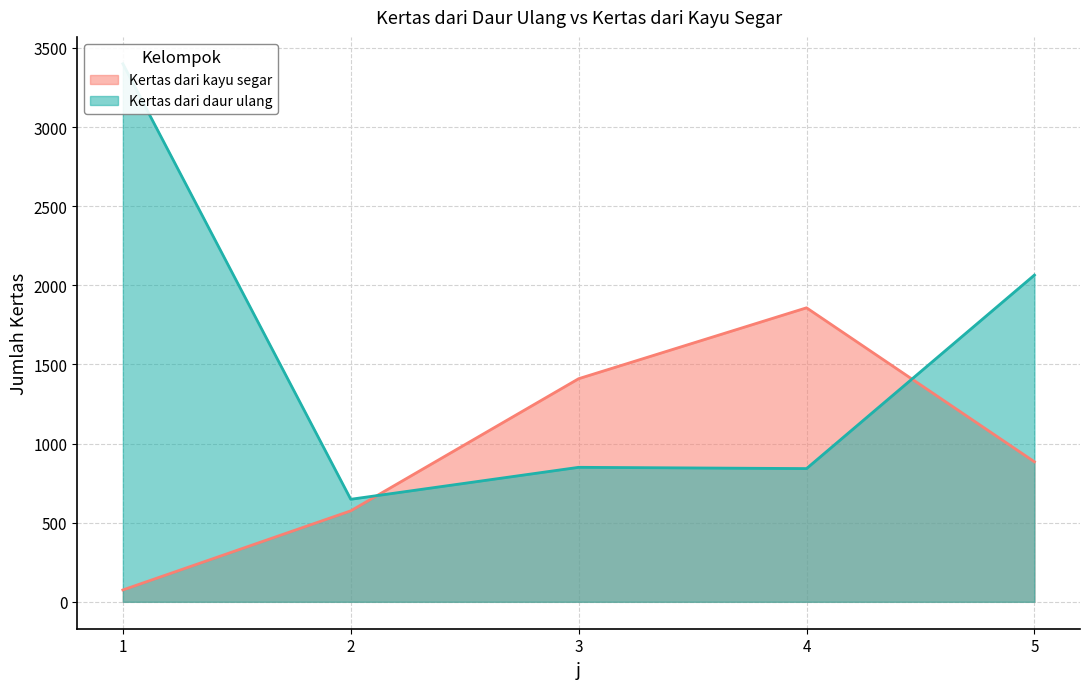

How many distinct data groups are displayed?

2